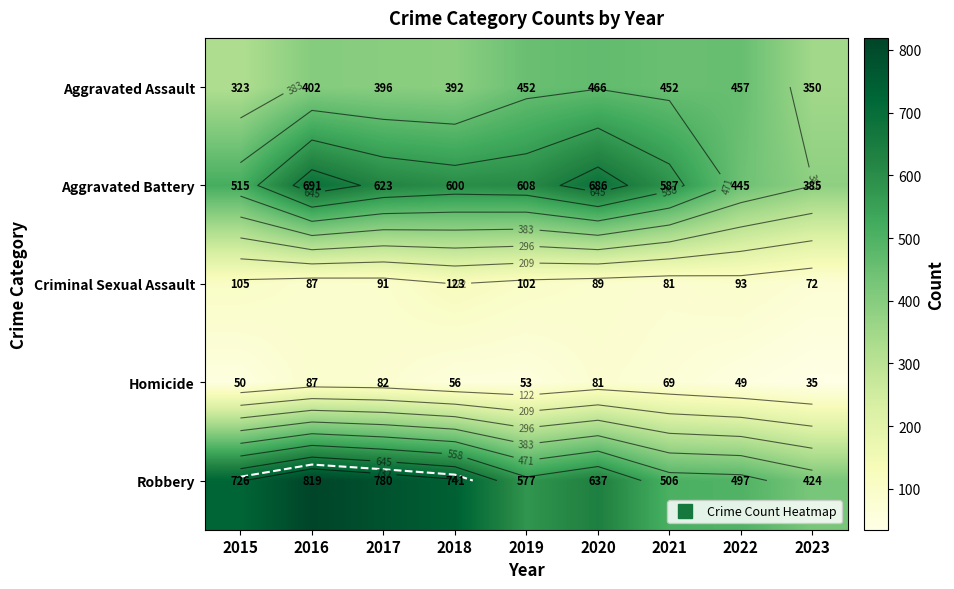

How many values in the Robbery series exceed 637?

4